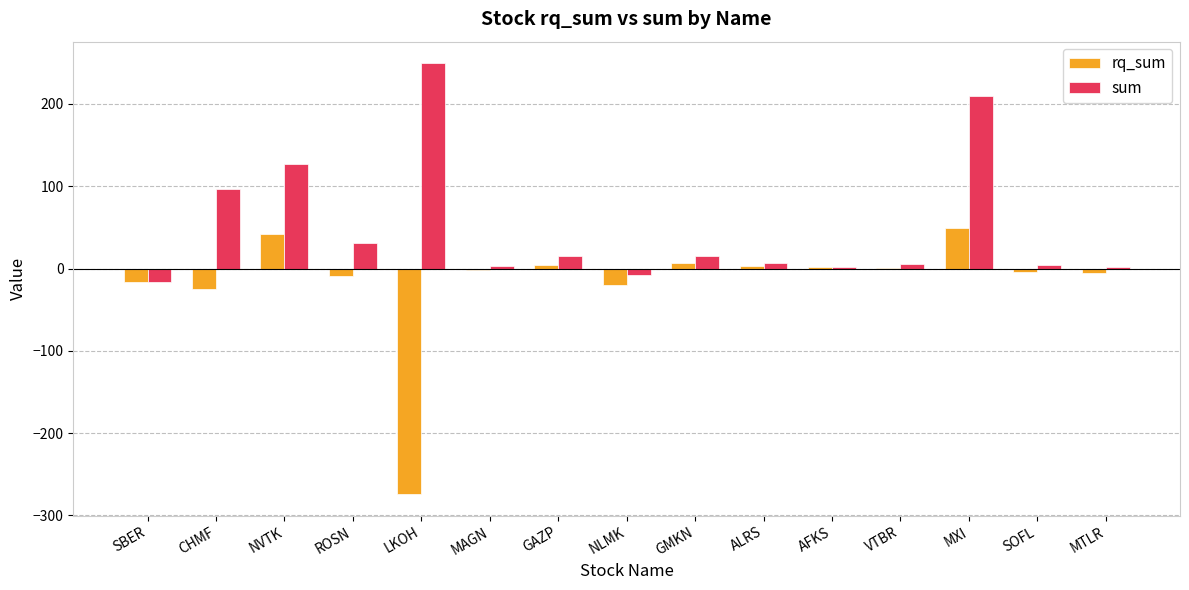

Count the number of data series in this chart.

2